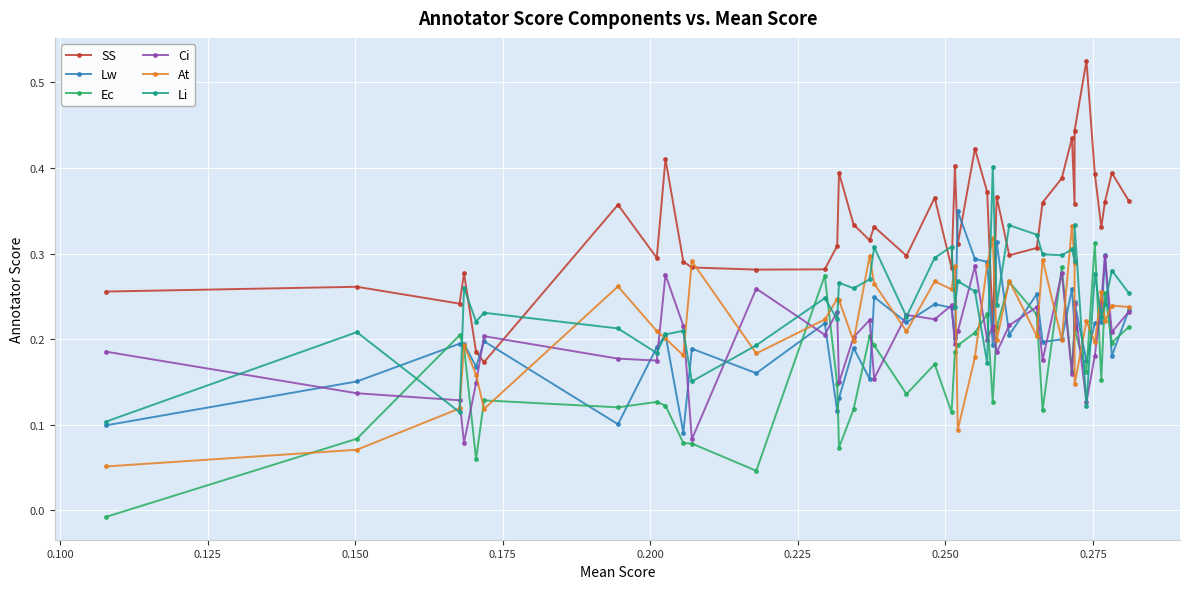

Count the SS values in the range 0 to 1.

40